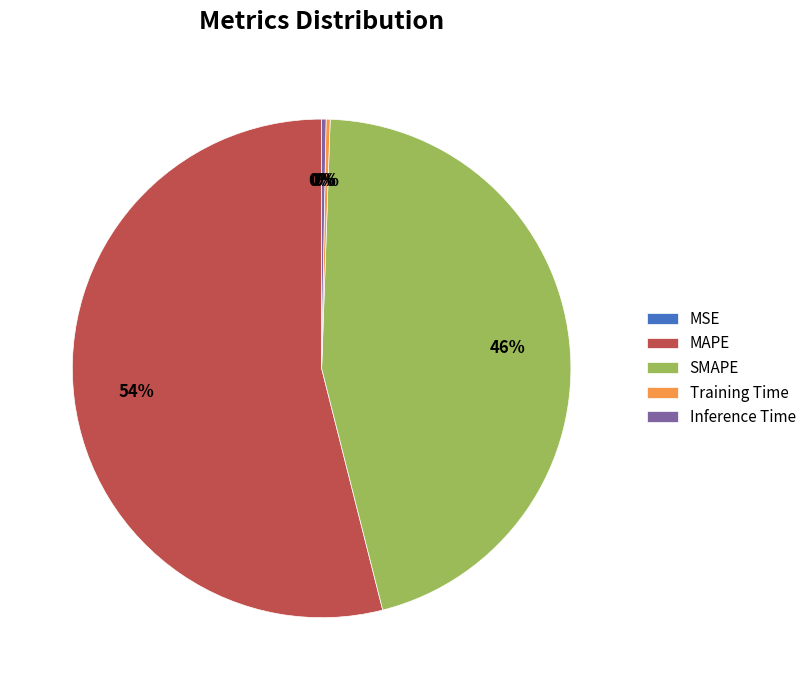

The Inference Time slice represents 0% of the pie. True or false?

True